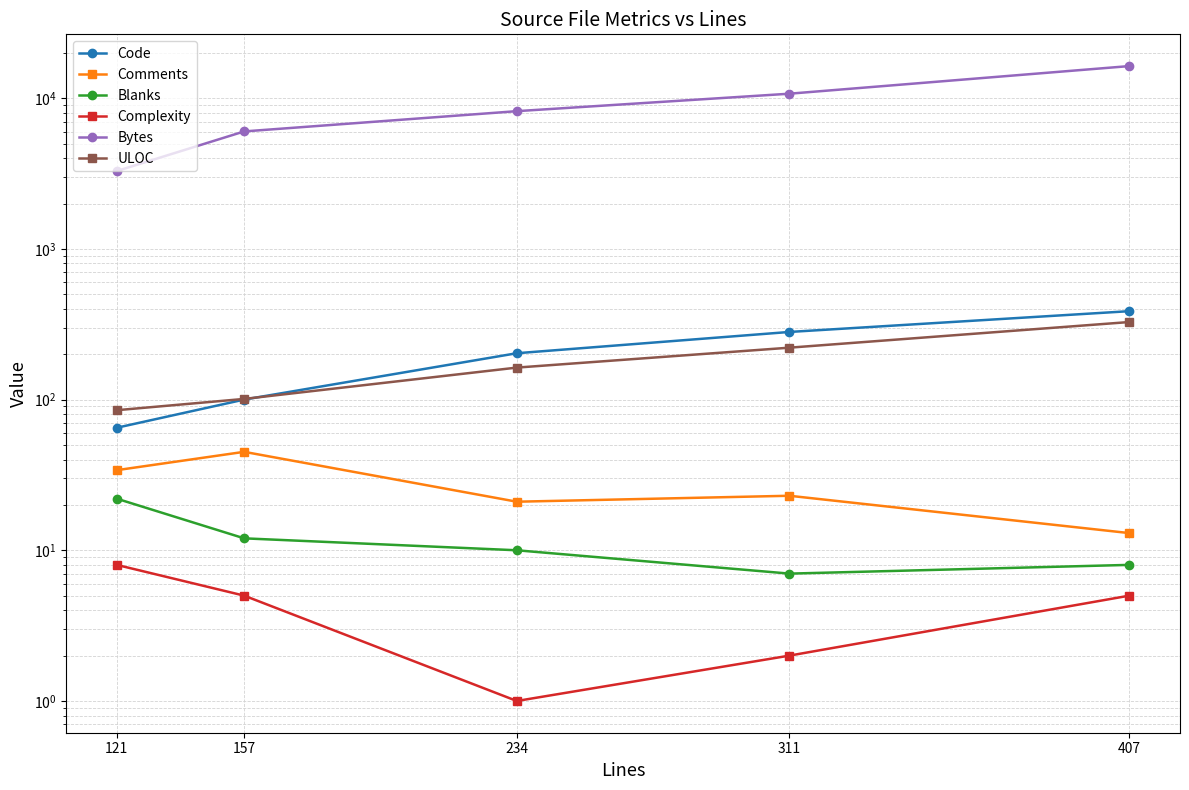

What is the difference between the maximum and minimum values in the Complexity series?

7